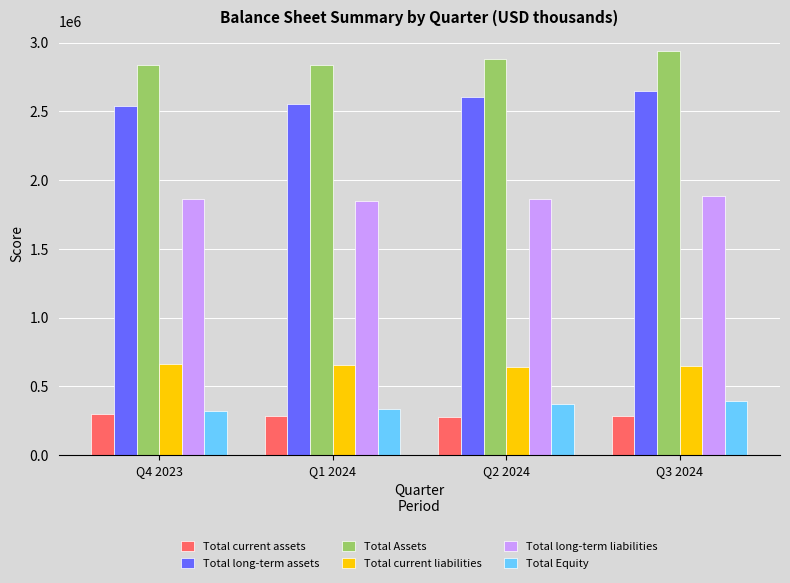

What position from the left is Q4 2023?

1